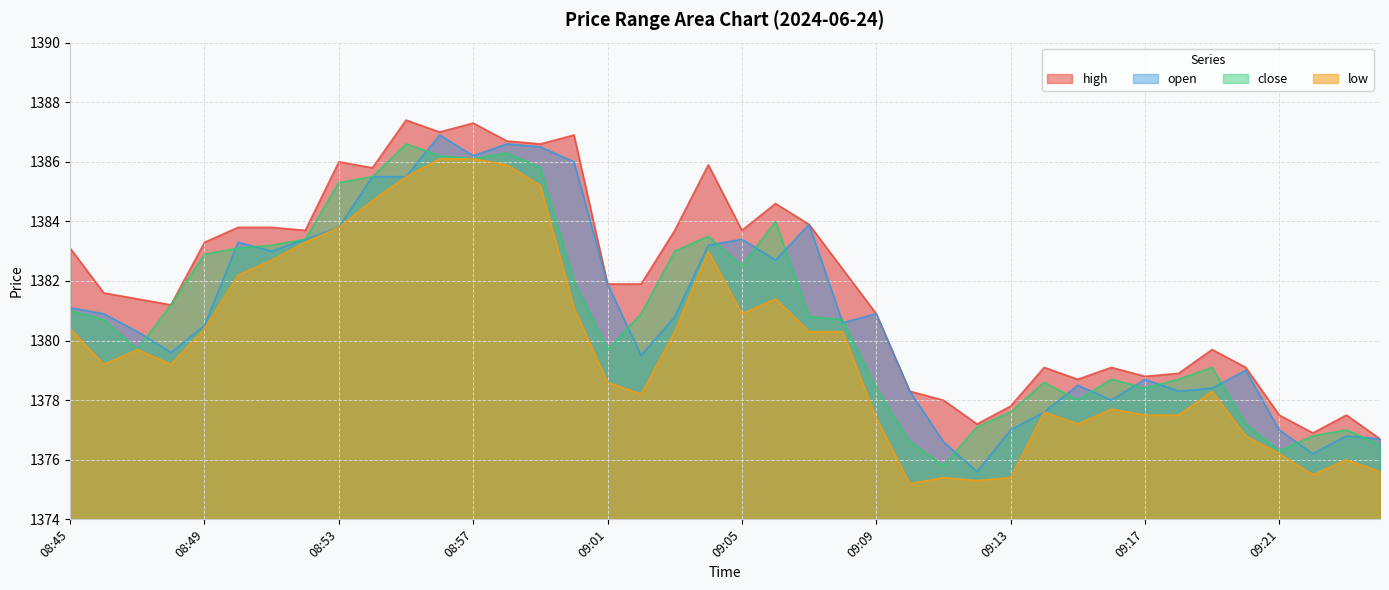

What is the average value of the low series?

1379.8